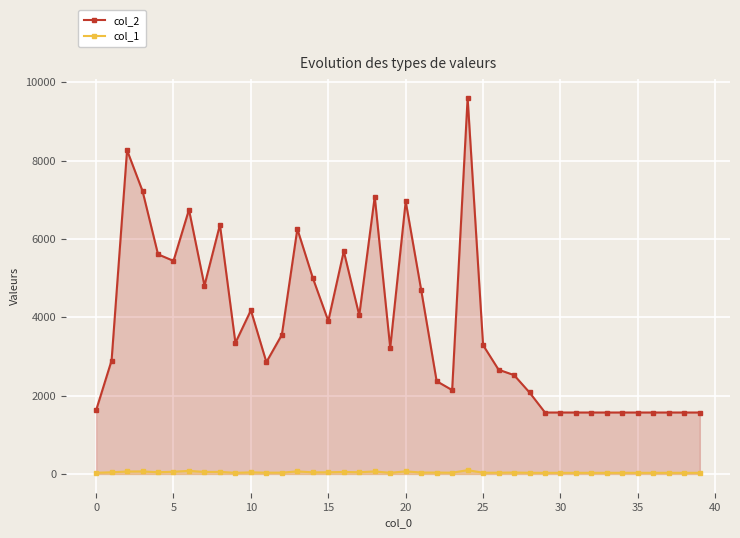

Reading left to right, list all the values displayed in this chart.

col_2: 1624	2895	8265	7223	5607	5439	6747	4808	6361	3346	4179	2854	3553	6255	5003	3905	5686	4050	7081	3220	6960	4696	2368	2140	9602	3288	2661	2523	2079	1568	1568	1568	1568	1568	1568	1568	1568	1568	1568	1568
col_1: 29	42	62	64	43	56	78	51	52	28	40	32	32	66	40	42	50	43	64	28	66	35	35	31	96	31	31	36	29	28	28	28	28	28	28	28	28	28	28	28